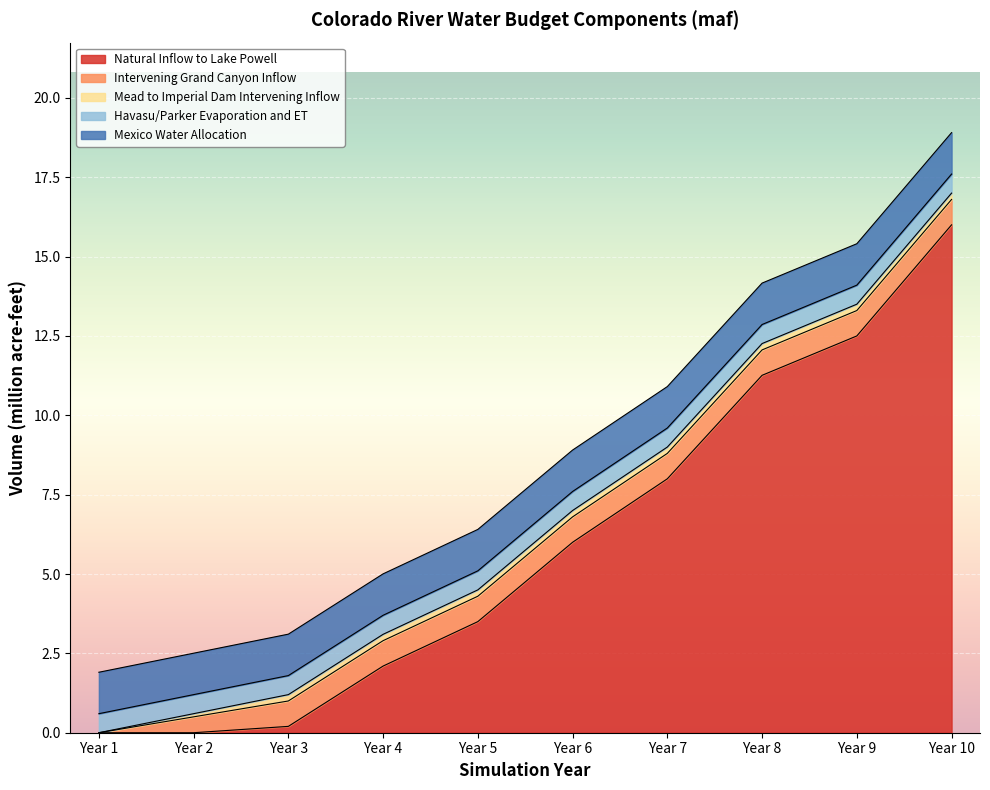

What is the difference between the second highest and second lowest values in the Mead to Imperial Dam Intervening Inflow series?

0.1